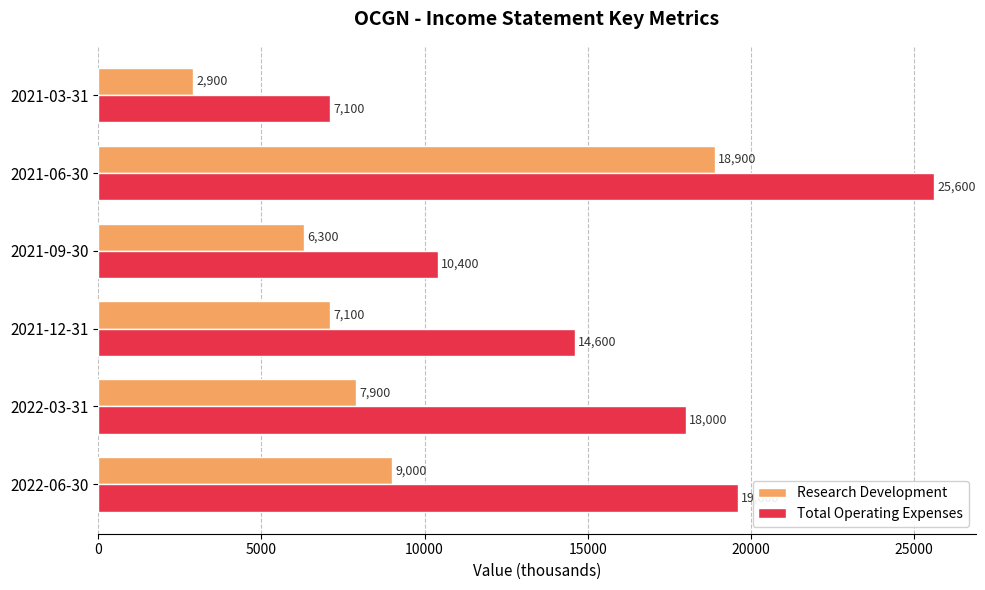

Which series changed the most between 2022-06-30 and 2021-03-31?

Total Operating Expenses